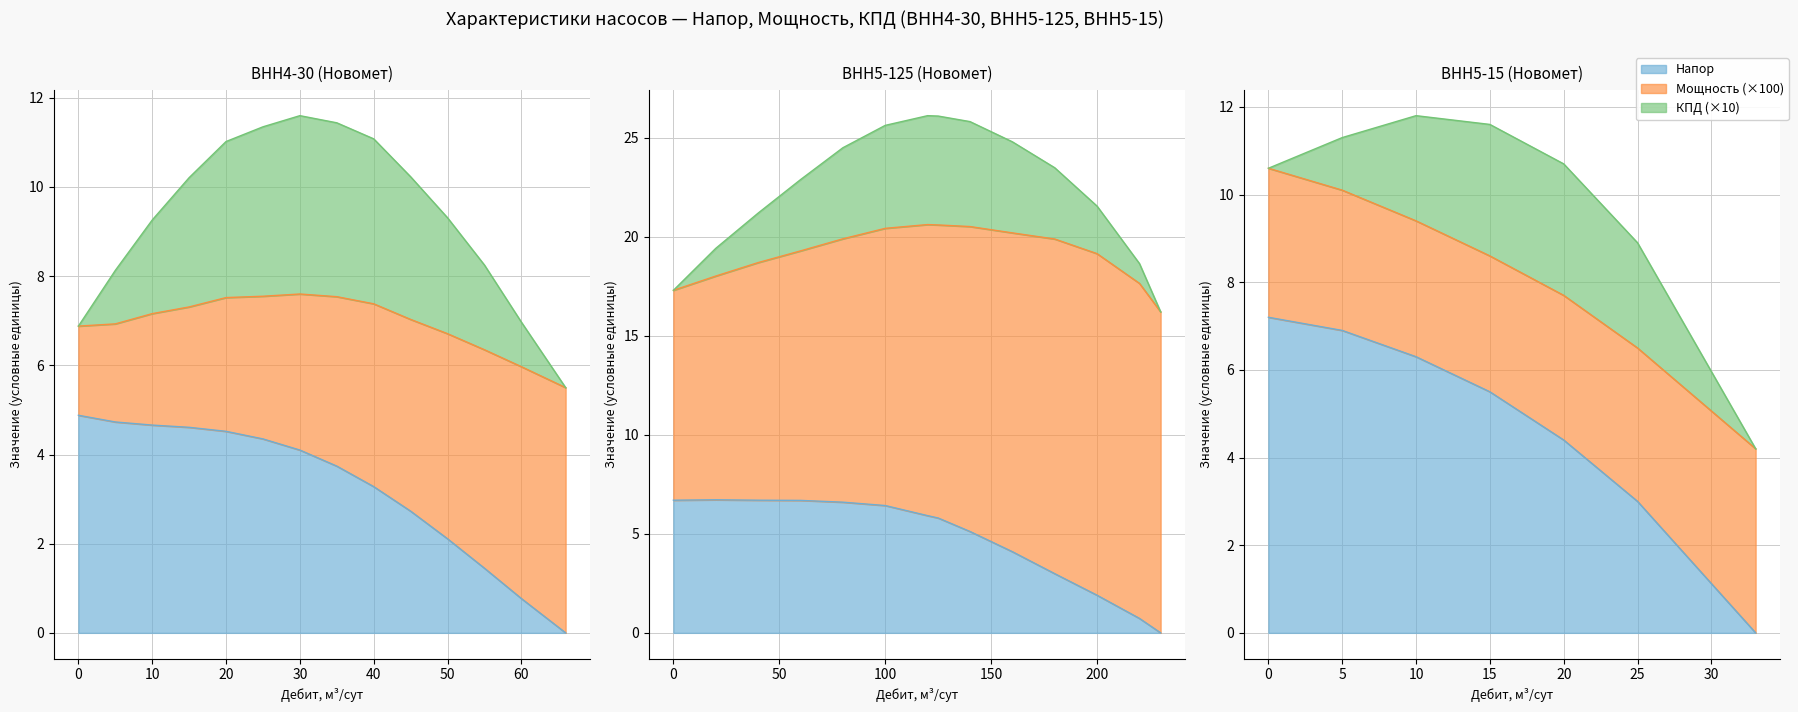

What is the maximum value shown in the chart?

26.1